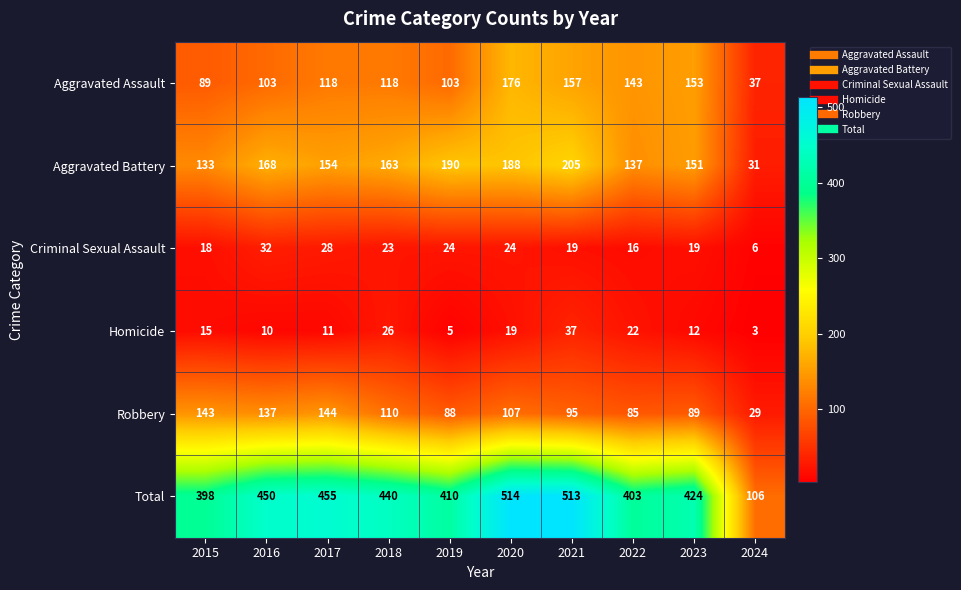

What is the difference between the highest and lowest values at 2023?

412